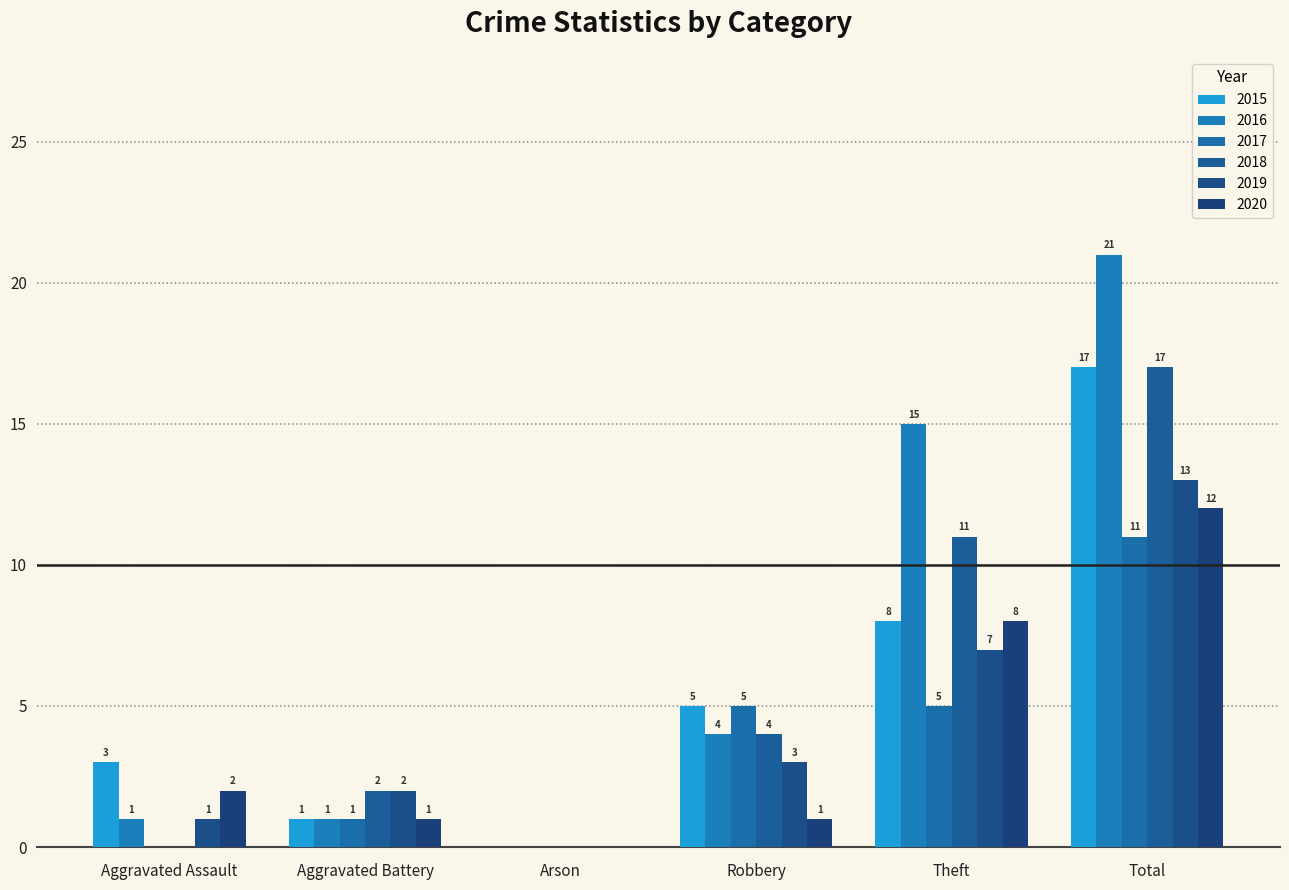

Reading left to right, what are all the values shown in this chart?

2015: 3	1	0	5	8	17
2016: 1	1	0	4	15	21
2017: 0	1	0	5	5	11
2018: 0	2	0	4	11	17
2019: 1	2	0	3	7	13
2020: 2	1	0	1	8	12